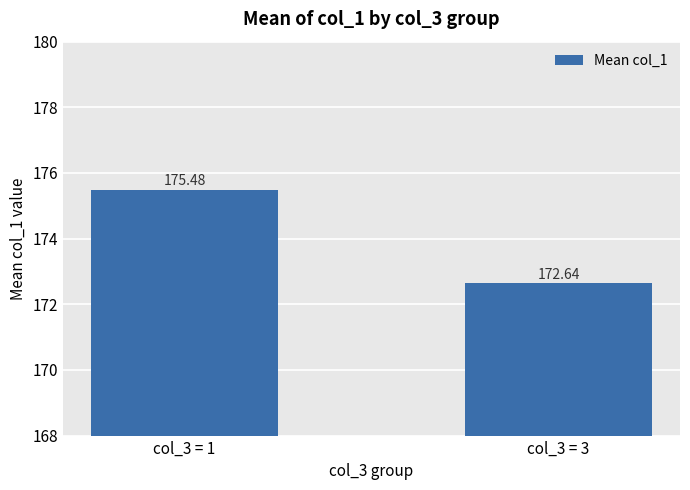

What is the value of the 1st bar from the left?

175.5